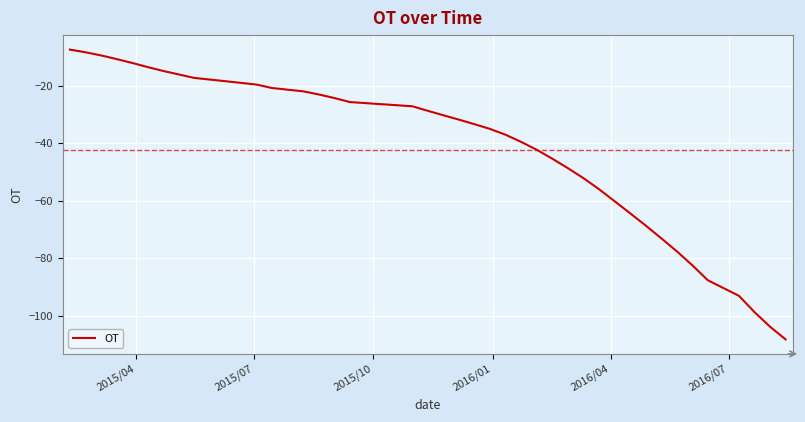

What is the smallest value displayed?

-108.1